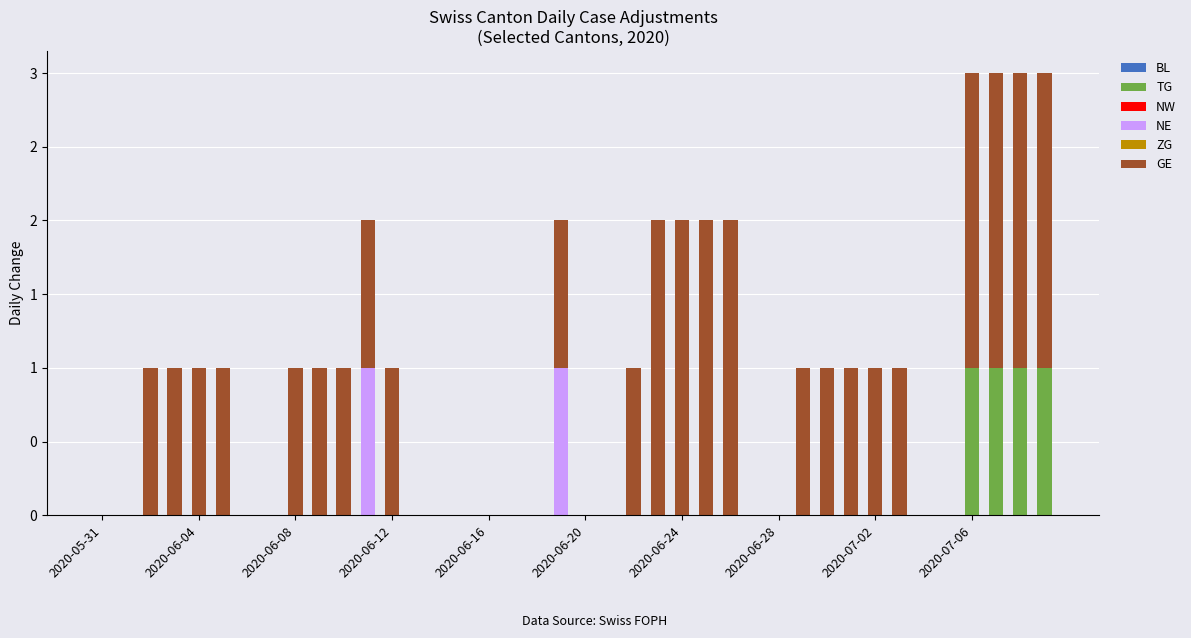

Does the chart contain stacked bars?

Yes